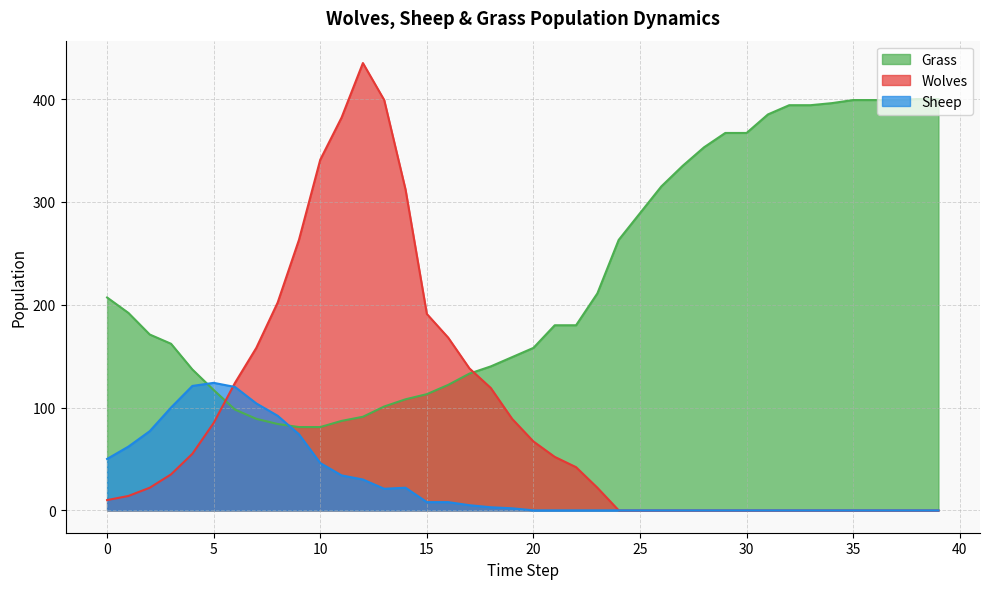

How many categories are shown in the chart?

40